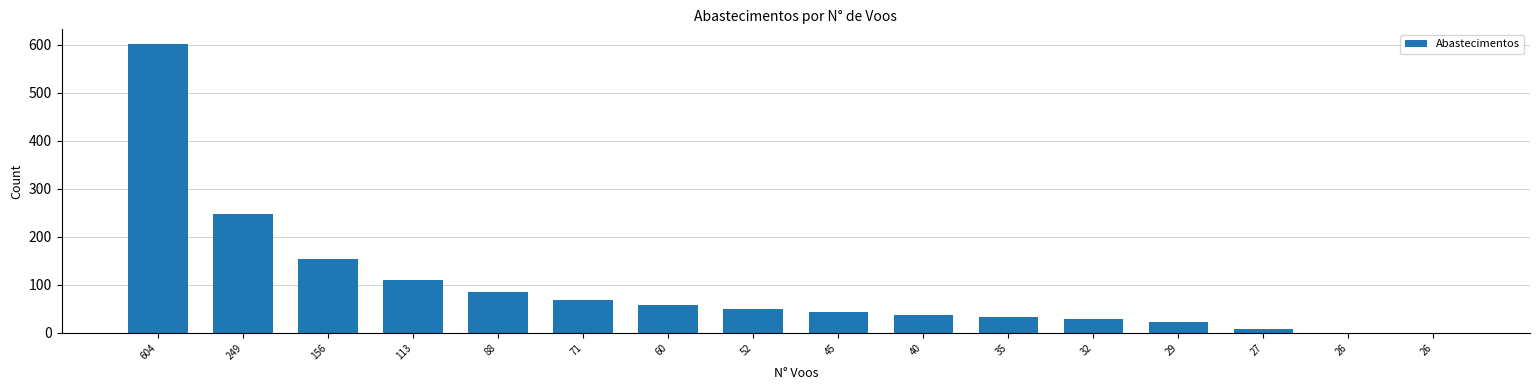

Is it true that the value at 35 is 9?

False